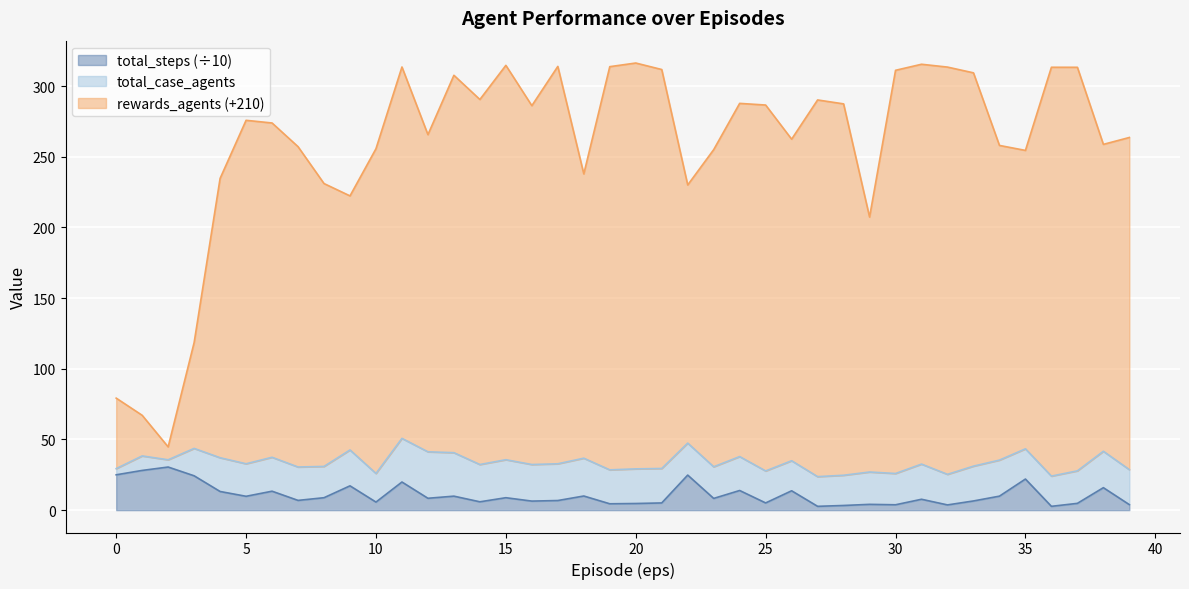

What is the difference between the second highest and second lowest values in the rewards_agents series?

248.3